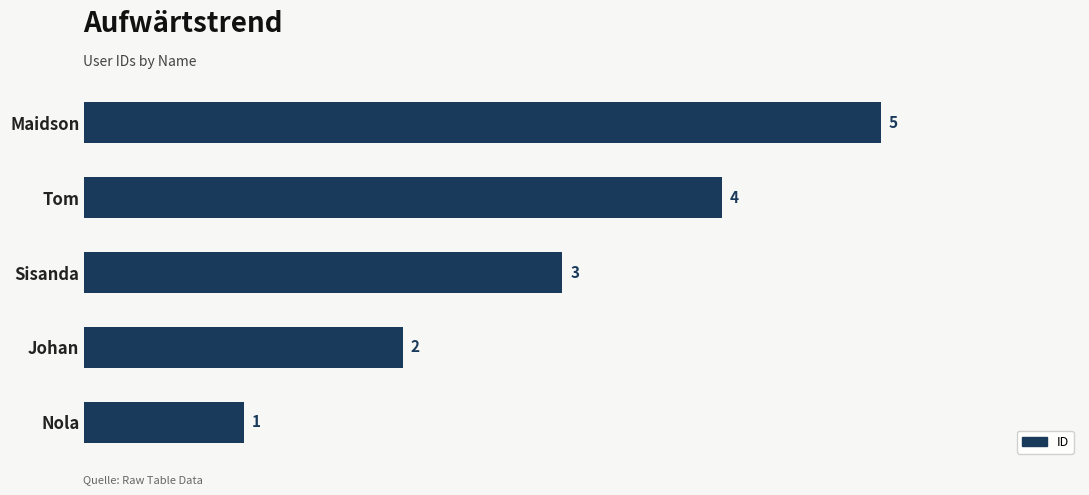

What is the difference between the second highest and minimum values?

3